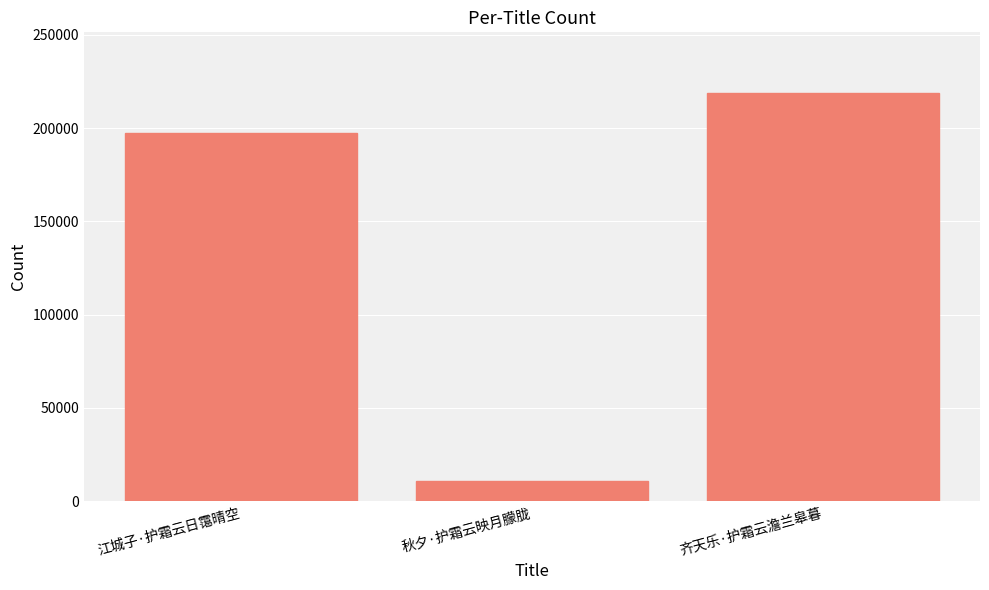

Count the number of data series in this chart.

1